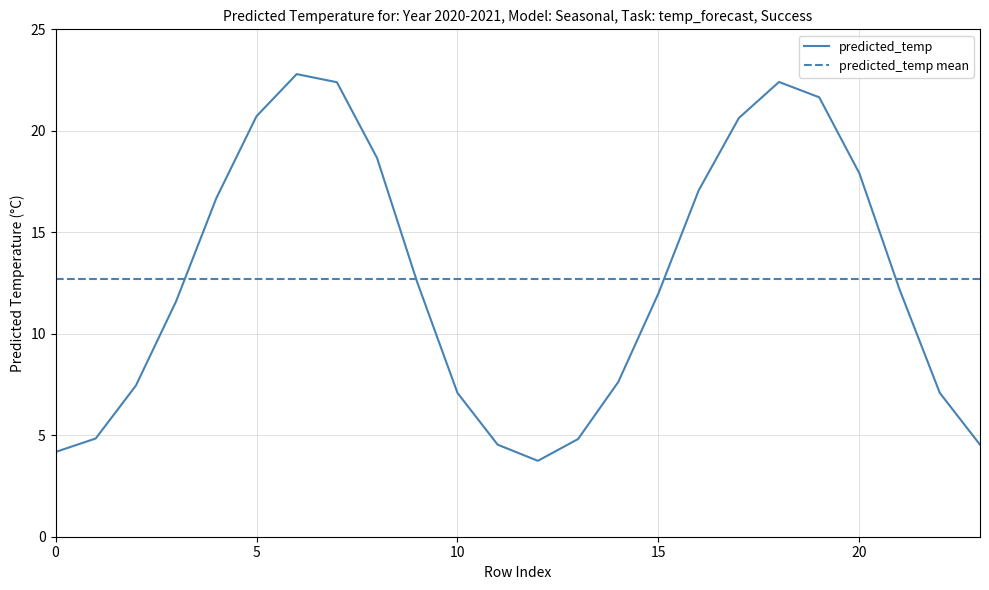

List the series in order of their peak value, highest first.

predicted_temp, predicted_temp mean